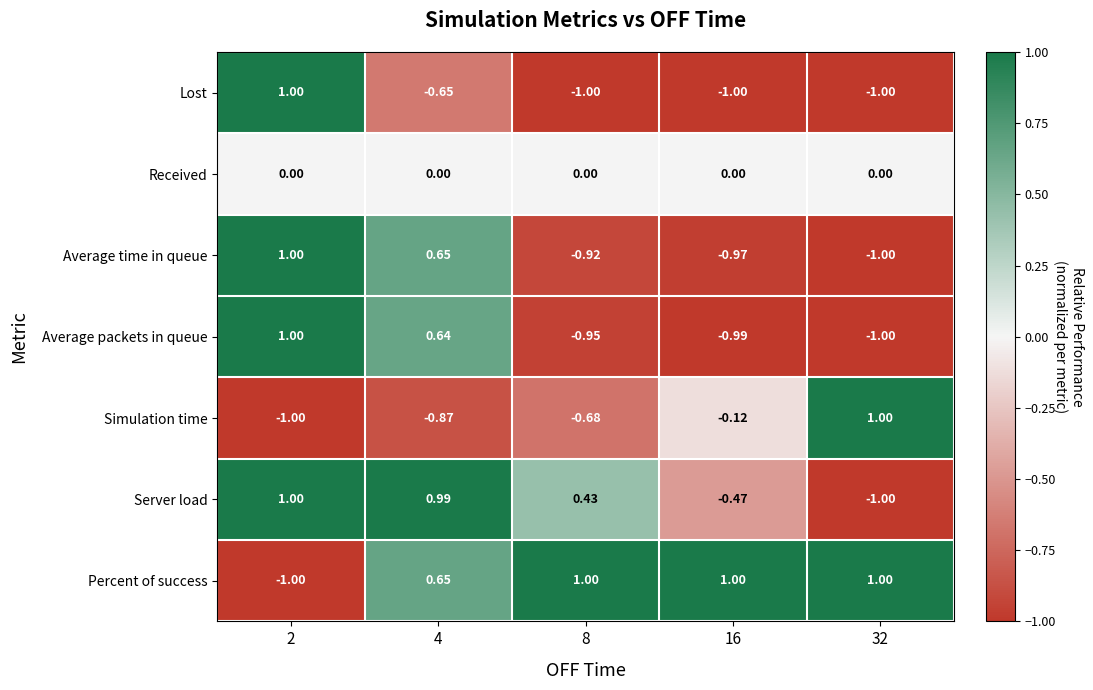

Which series has the largest total across all categories?

Percent of success